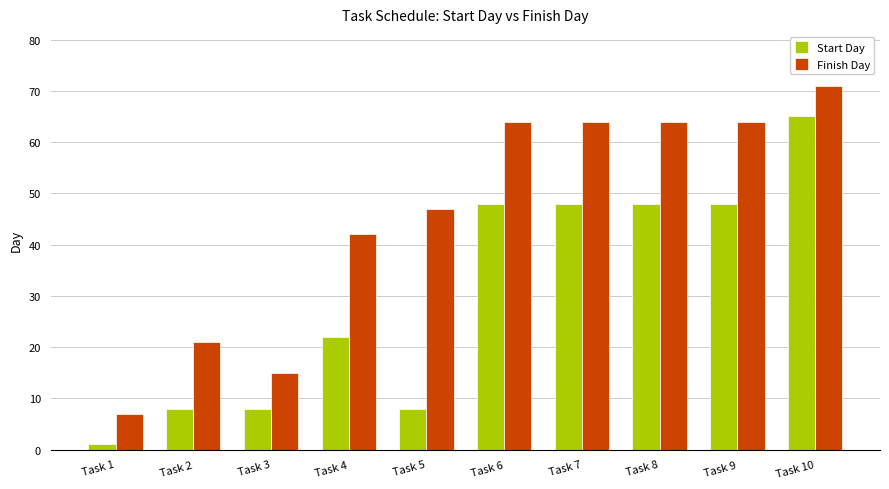

Which label corresponds to the largest value in the chart?

Task 10